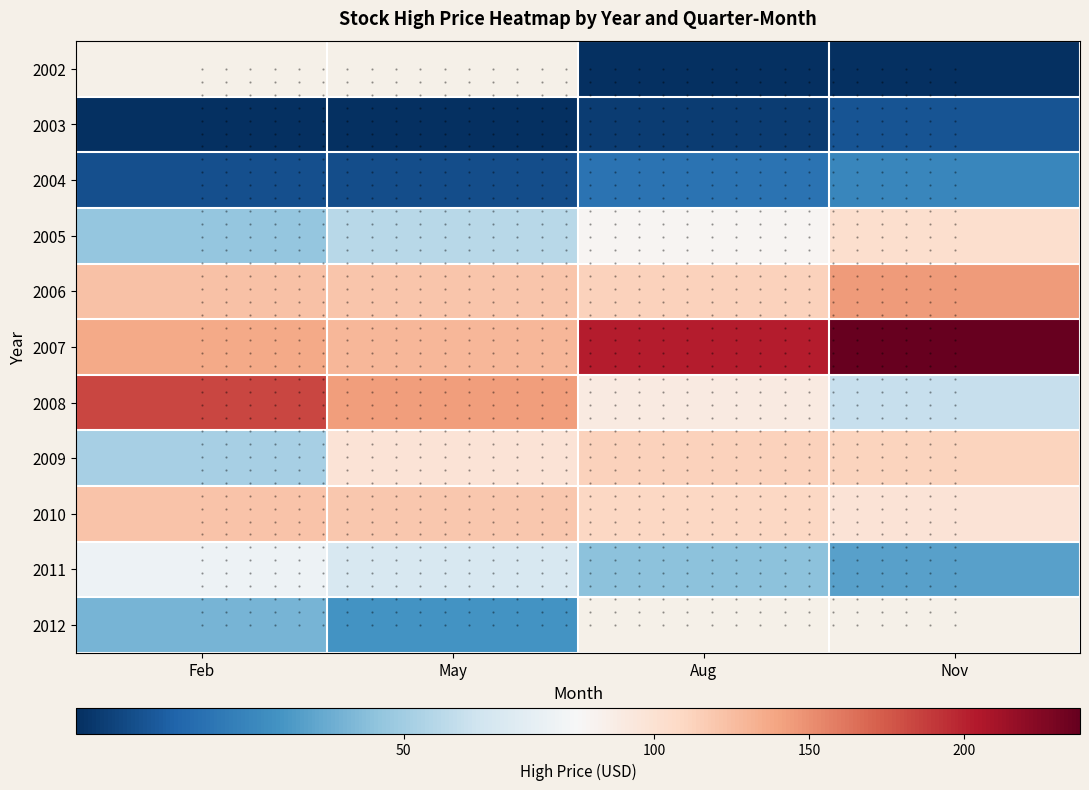

What is the greatest value displayed?

237.5